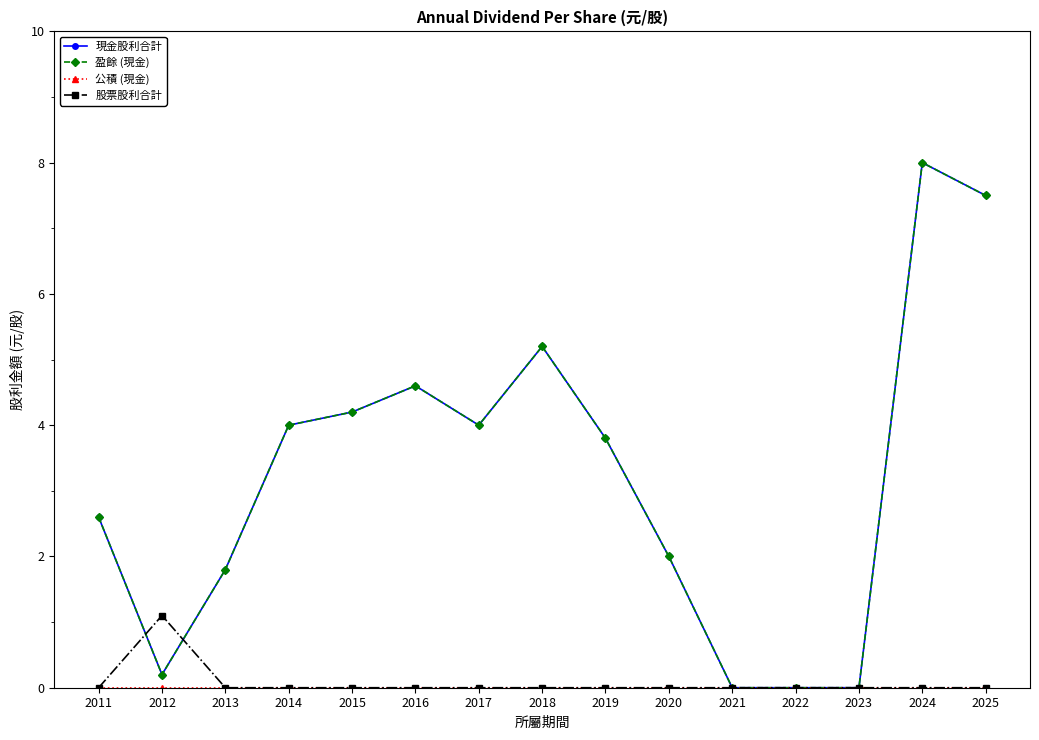

Is this an area chart (filled region under the line)?

No